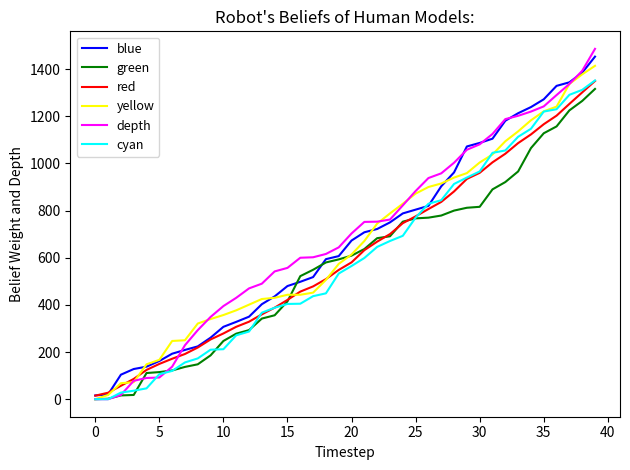

Which series has the widest spread of values?

depth